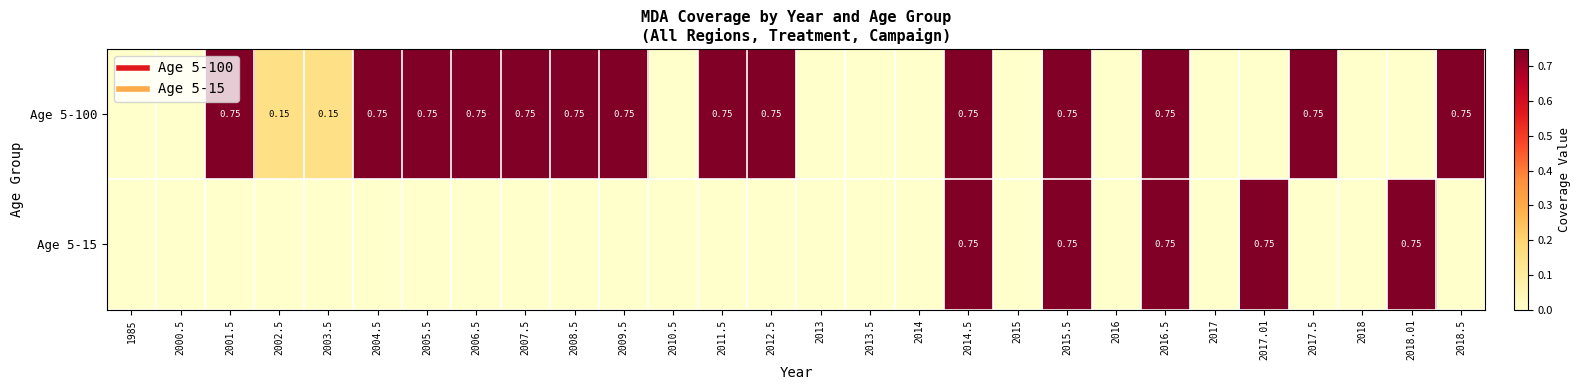

What is the difference between the maximum and minimum values in the Age 5-15 series?

0.8